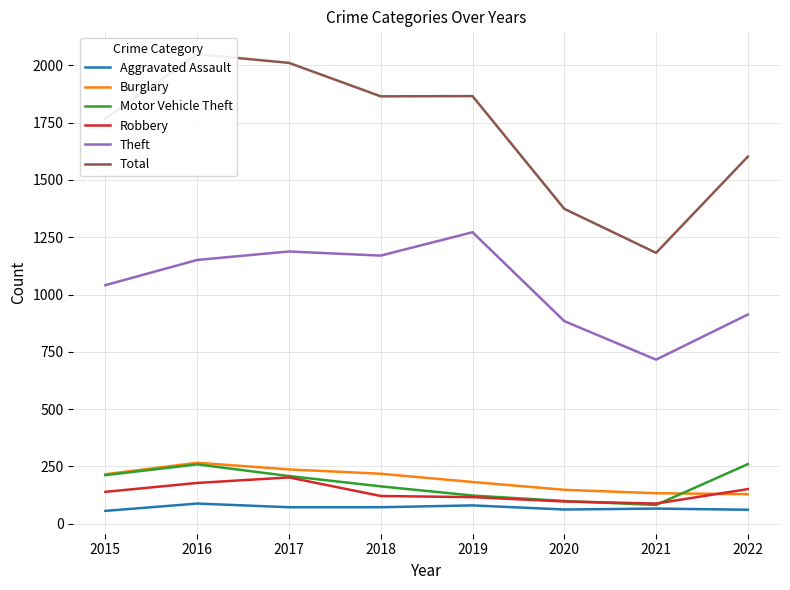

Is it true that Aggravated Assault equals 88 at 2016?

True